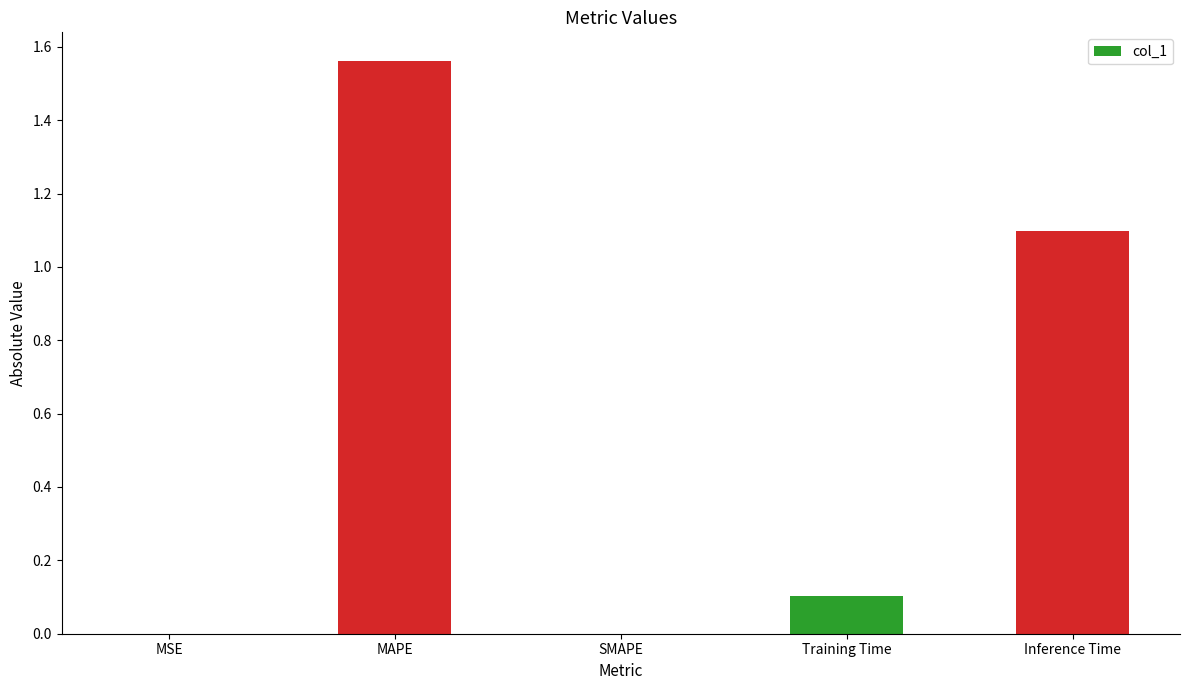

Which has a higher value, MSE or Training Time?

Training Time